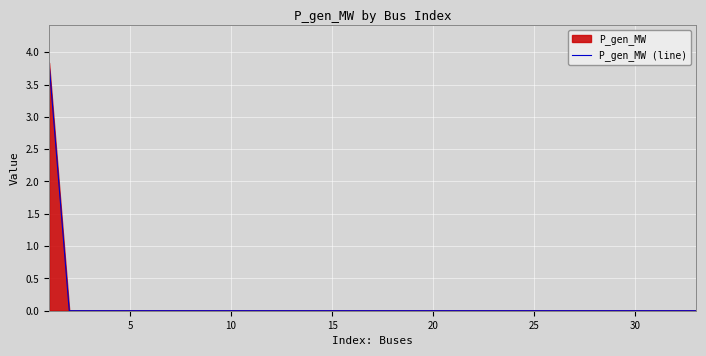

What is the maximum value shown in the chart?

3.8